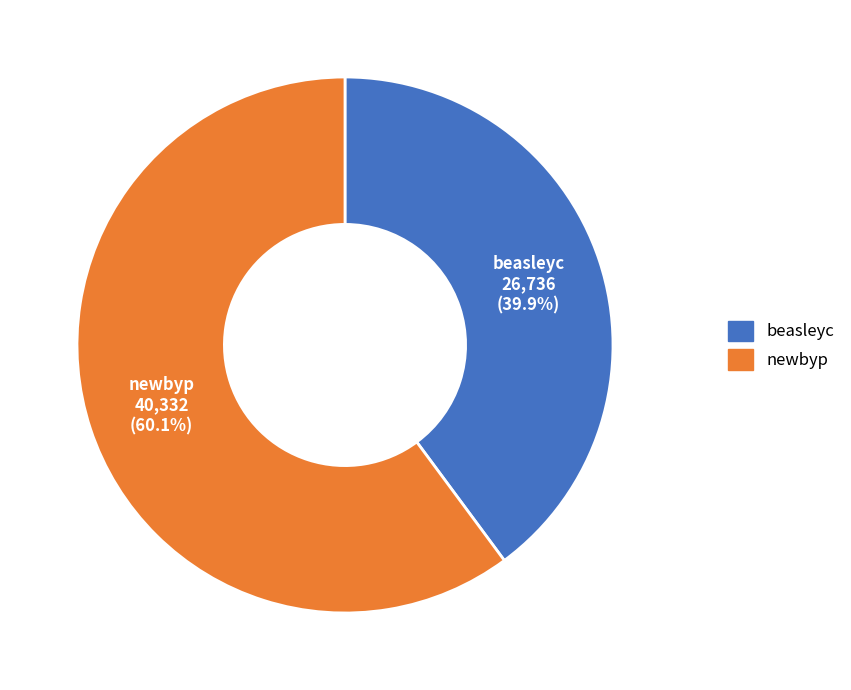

True or false: beasleyc accounts for 40% of the total.

True